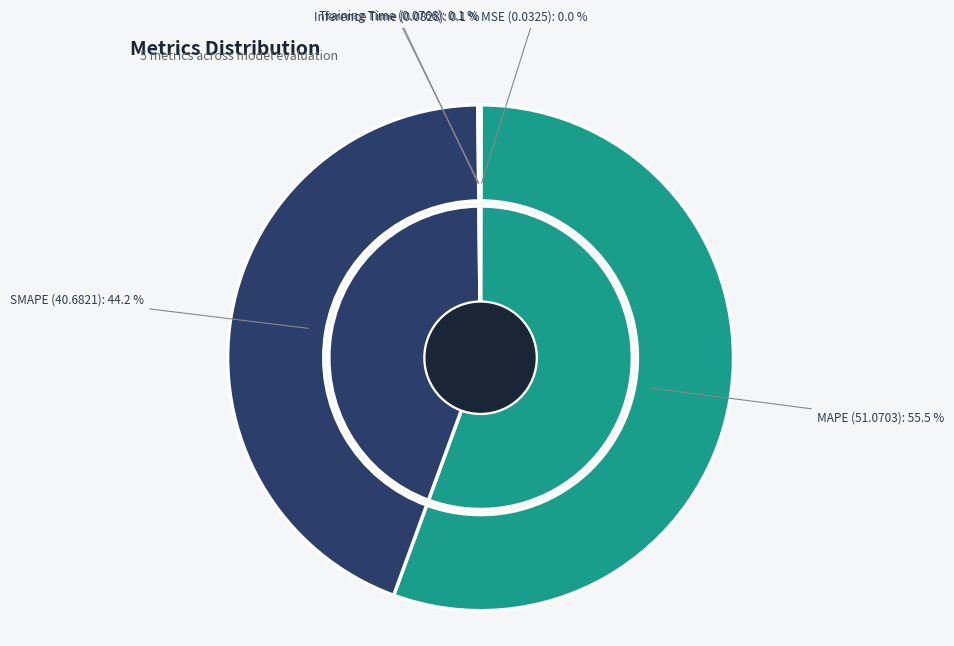

The Inference Time slice represents 6% of the pie. True or false?

False